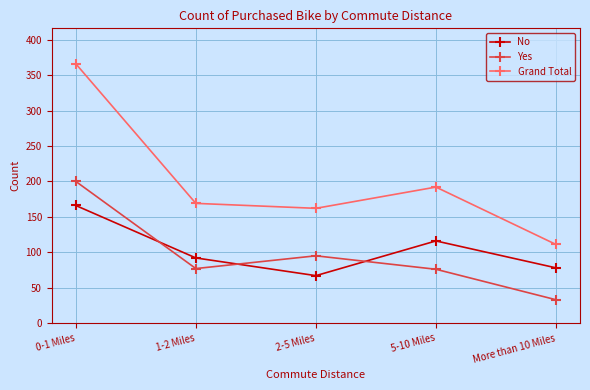

How many lines are shown in the chart?

3